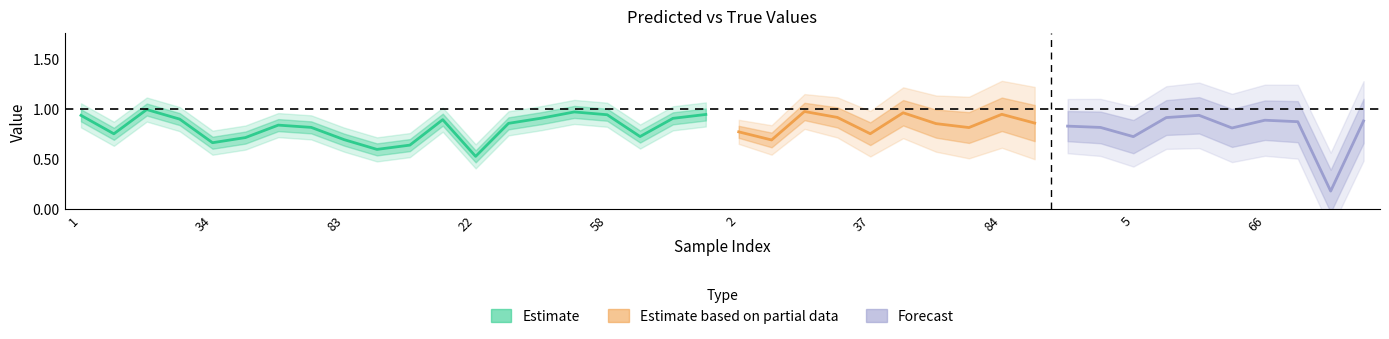

True or false: y_true has more than 0 interior local peaks.

False